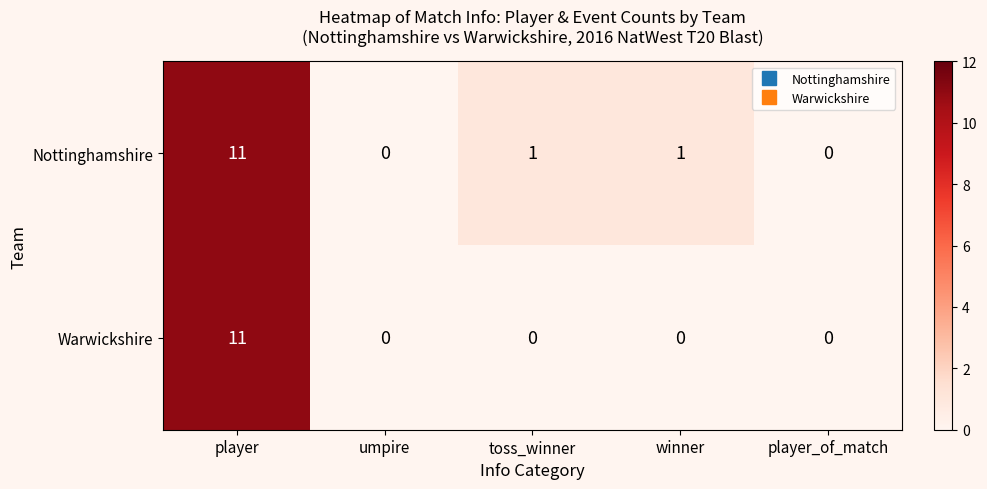

Reading right to left, extract all data points from this chart.

Nottinghamshire: player_of_match=0	winner=1	toss_winner=1	umpire=0	player=11
Warwickshire: player_of_match=0	winner=0	toss_winner=0	umpire=0	player=11